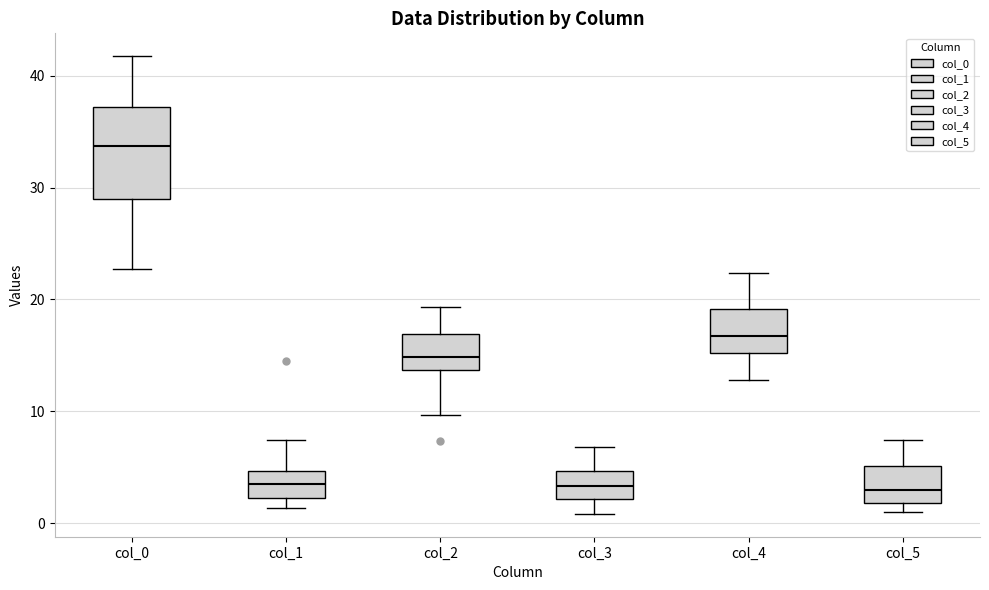

Where is the upper edge of the box for col_3 on the y-axis? The values are not printed on the chart, so give them approximately, as read against the axis.

5